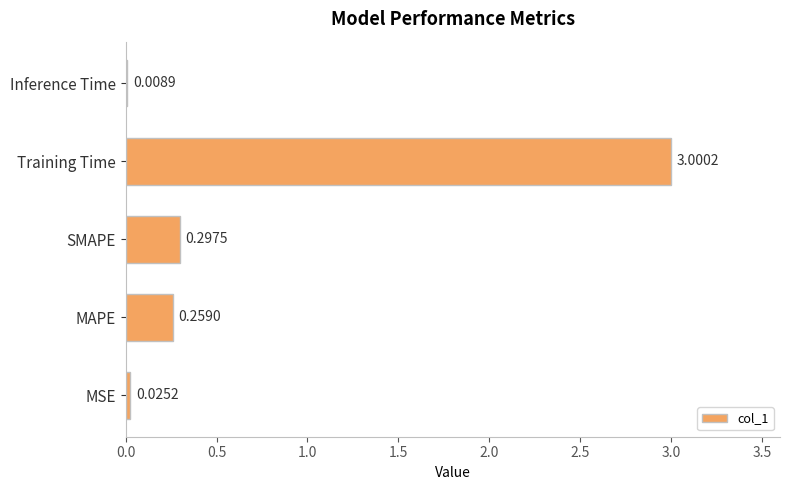

What is the sum of all values?

3.6